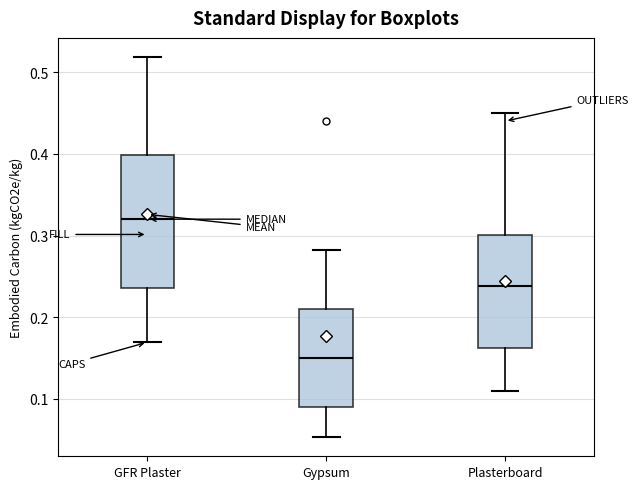

Comparing the boxes themselves (not the whiskers), which one is the tallest?

GFR Plaster